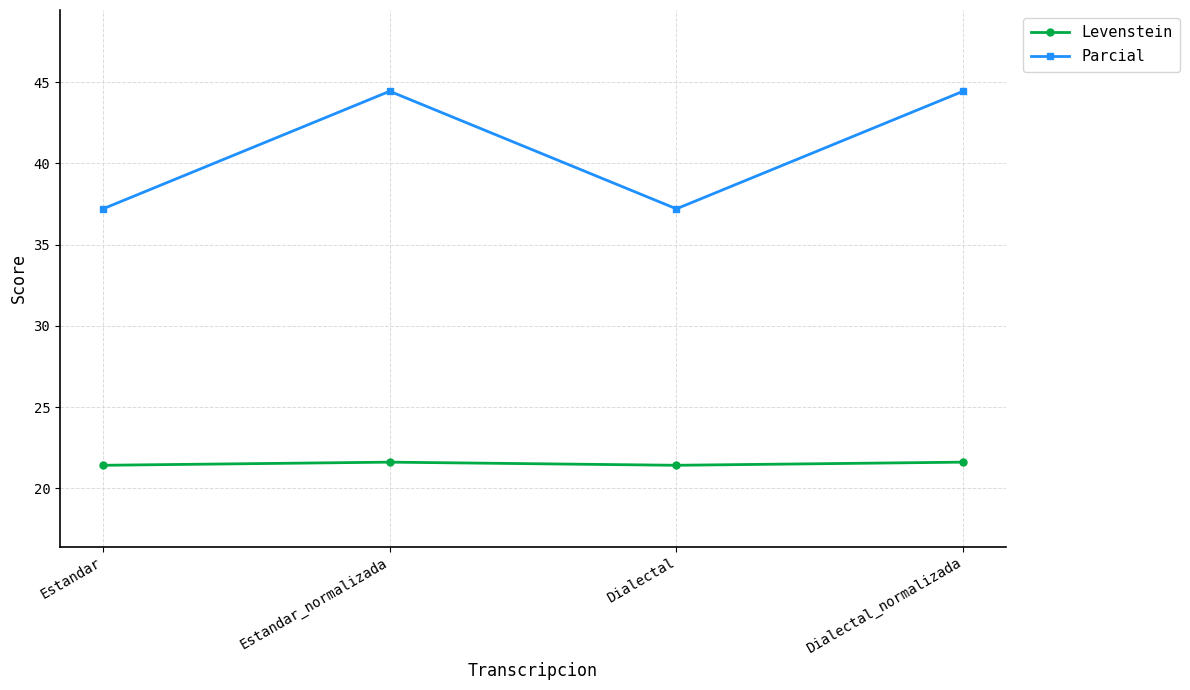

True or false: Parcial has a value of 28.1 at Dialectal_normalizada.

False